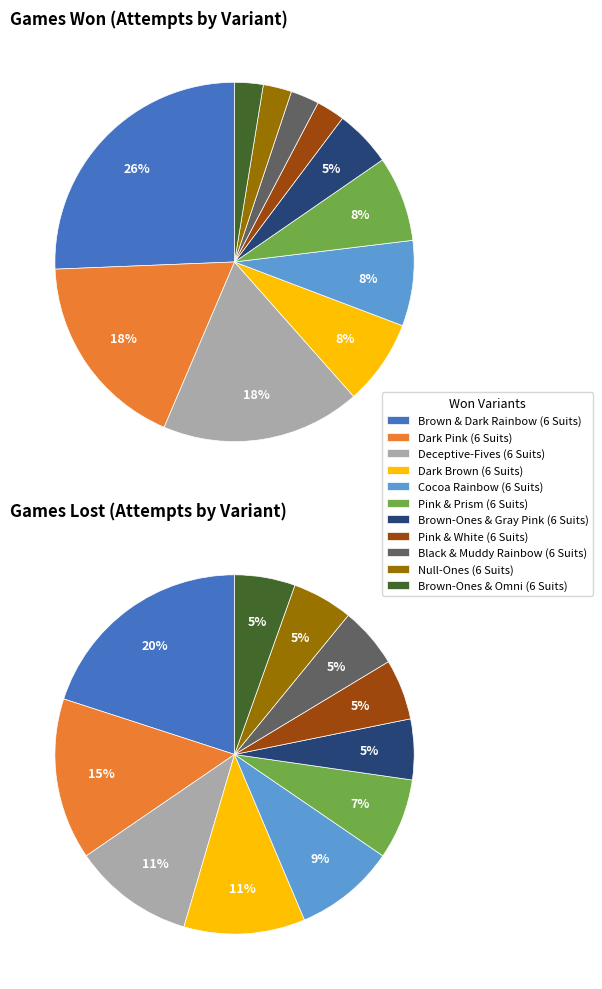

To the nearest percent, what percentage of the pie is 5?

7%